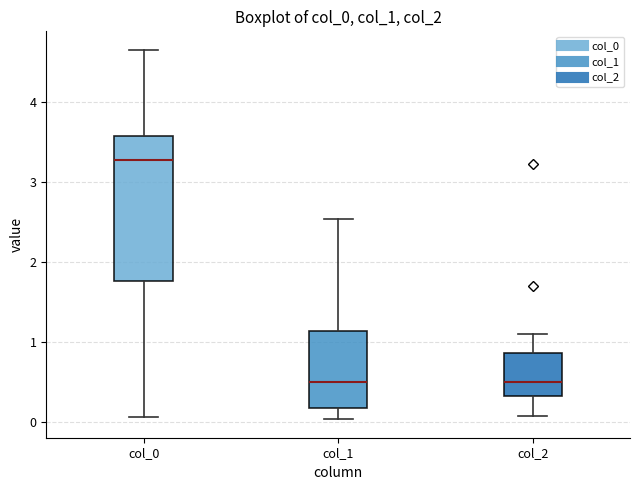

Which box has the highest median line?

col_0